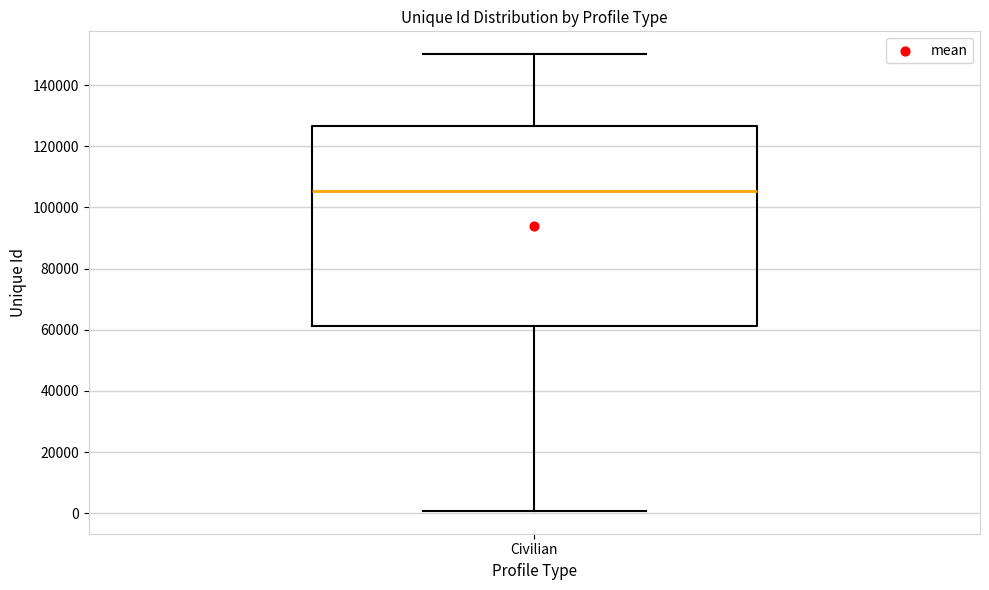

Read this box plot against the y-axis: the position of the median line, the range covered by the box, and the ends of both whiskers. The values are not printed on the chart, so give them approximately, as read against the axis.

median 106000, box 62000 to 126000, whiskers 0 to 150000